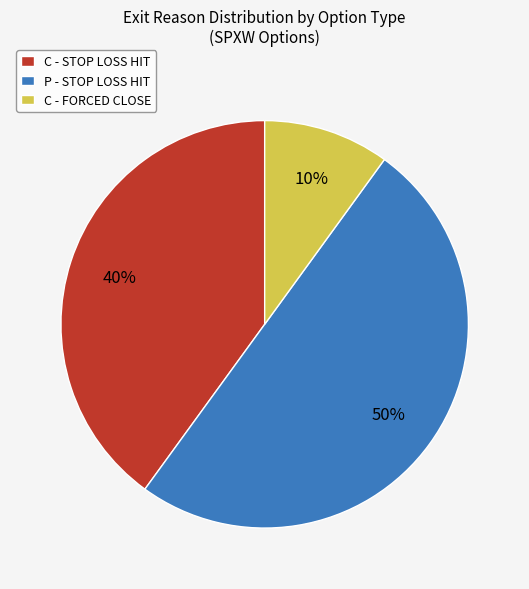

Which slice represents more than half of the pie?

P - STOP LOSS HIT